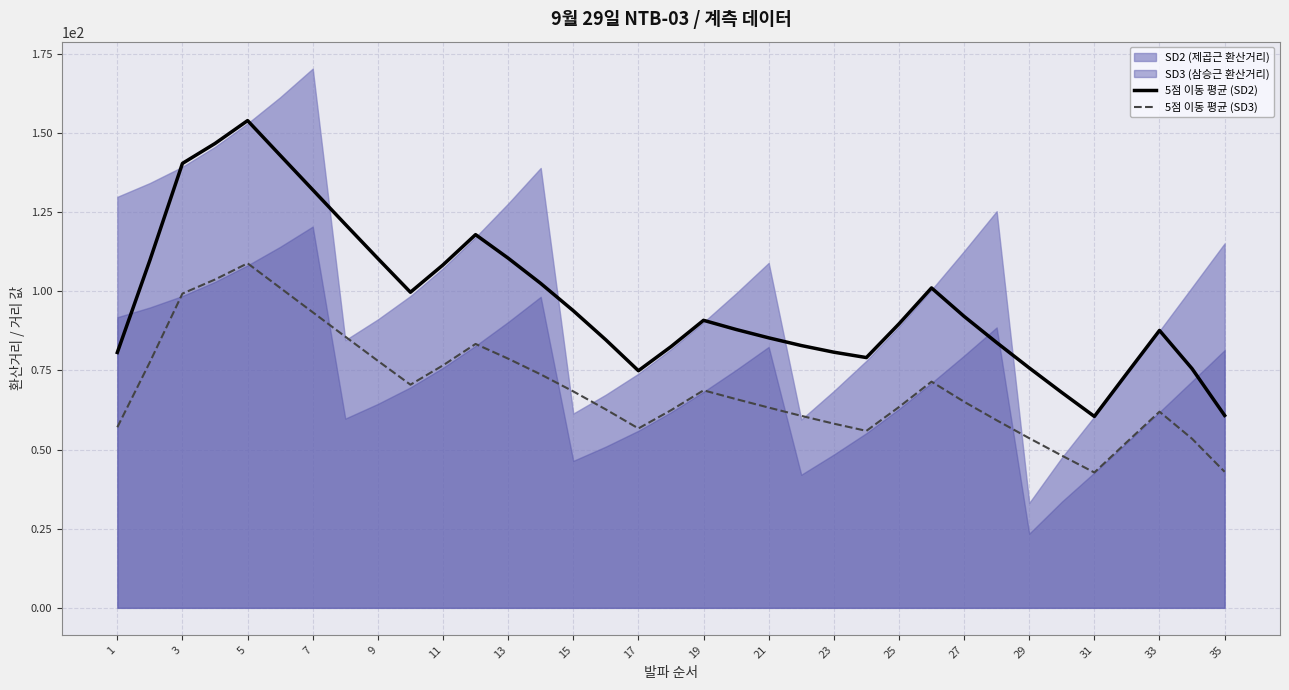

How many lines are shown in the chart?

2